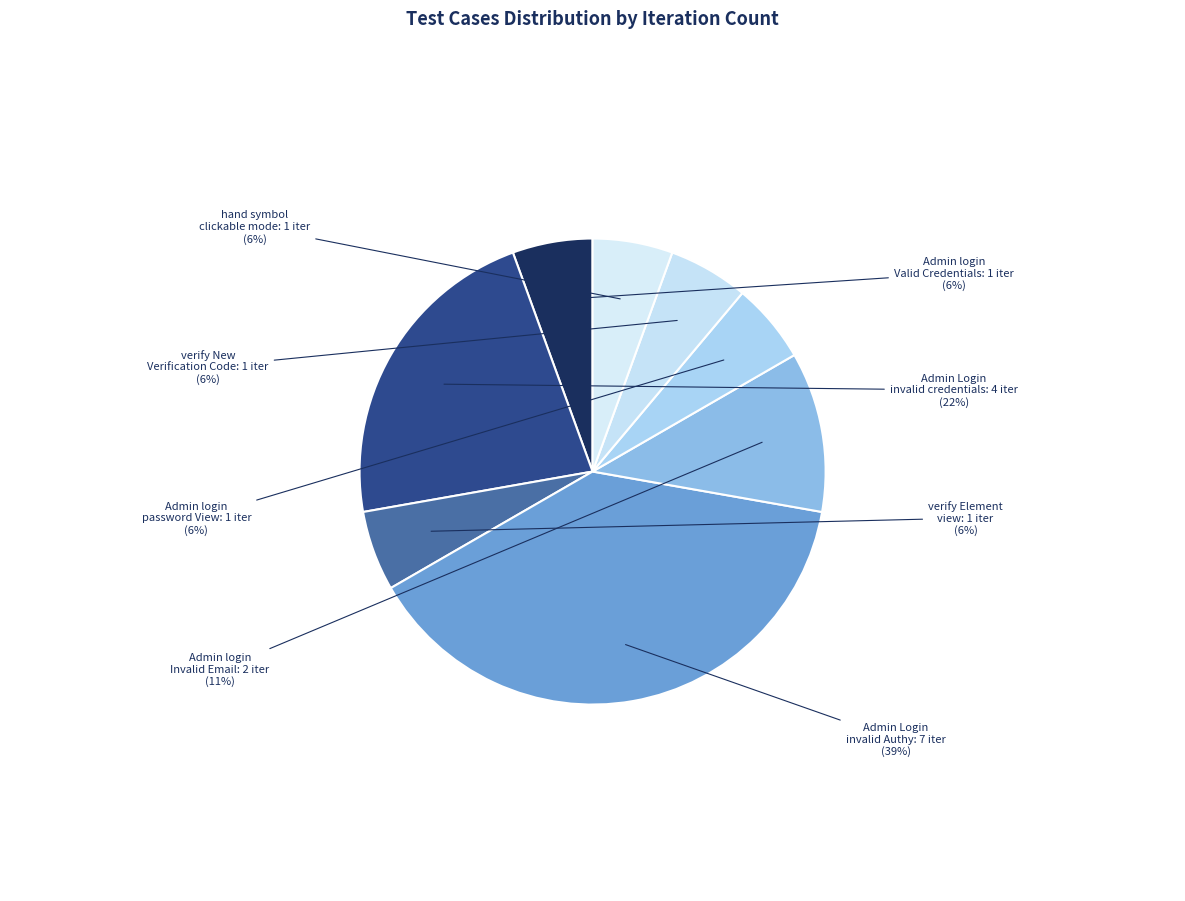

Which category has the biggest portion of the pie?

Admin Login with invalid Authy